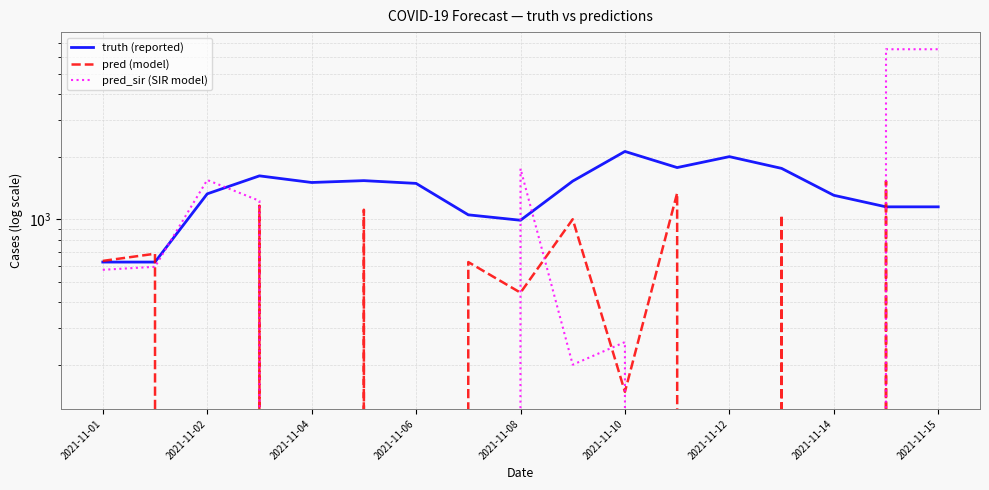

What is the value of the pred (model) point at the 12th from the left?

1336.0